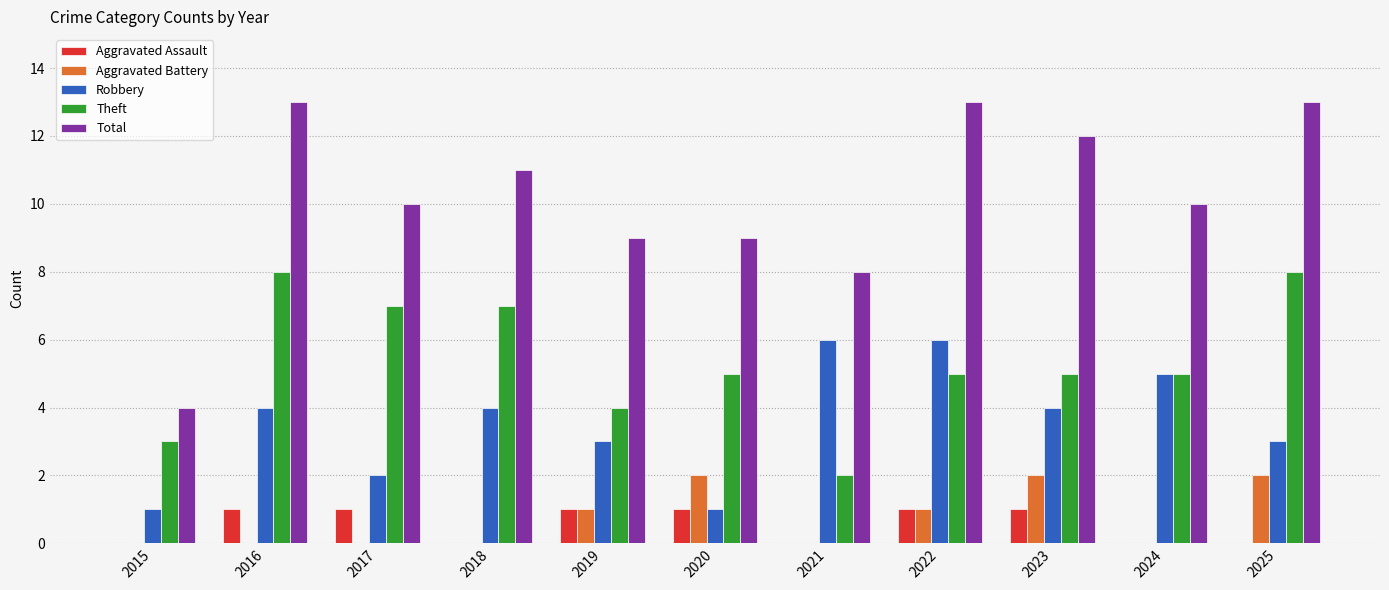

What is the maximum value for Theft?

8